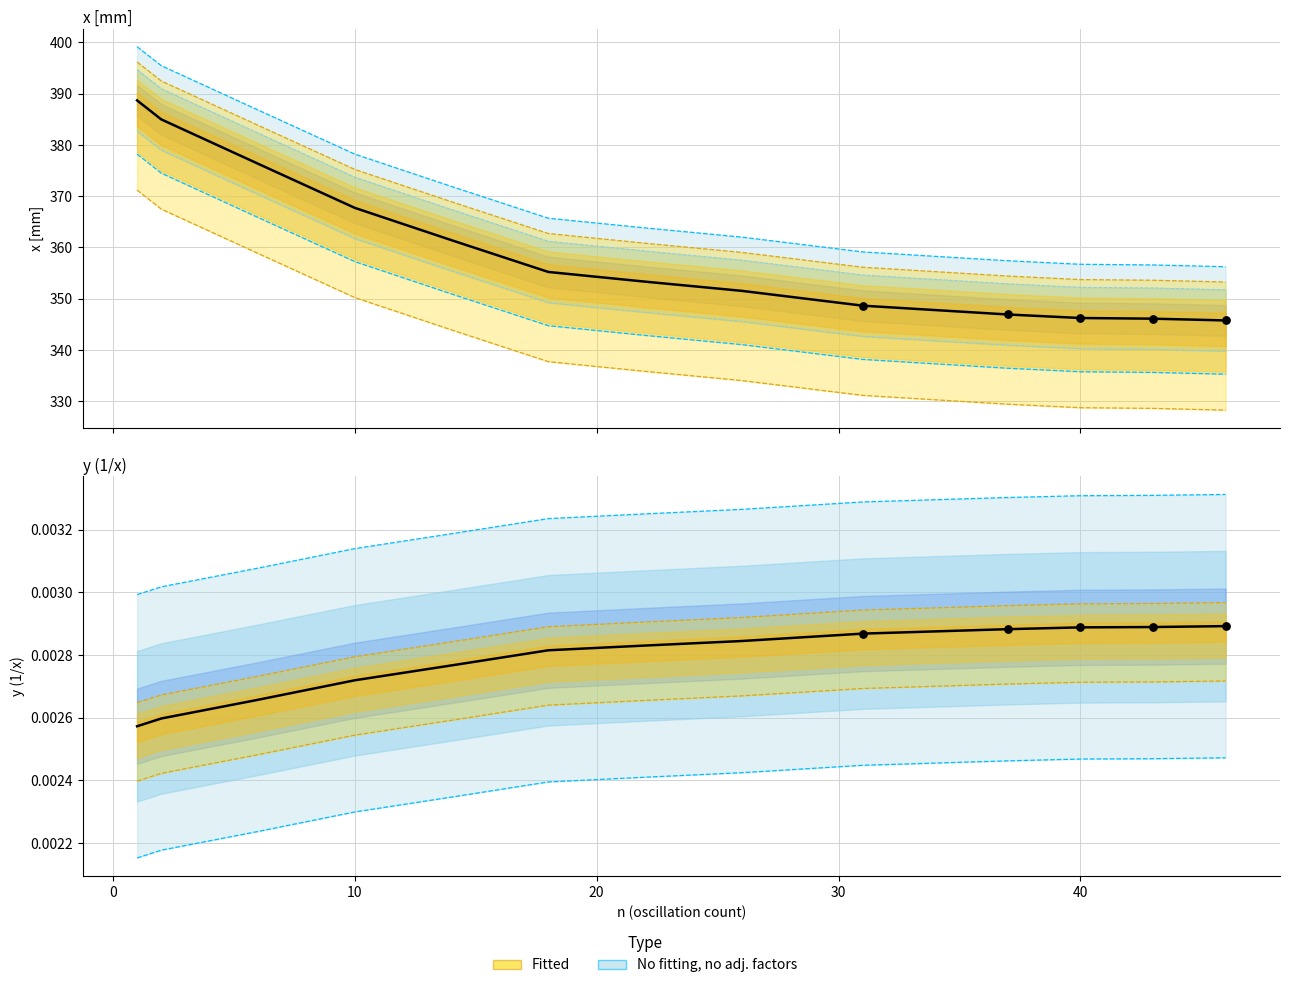

At which category is the sum across all series the highest?

1